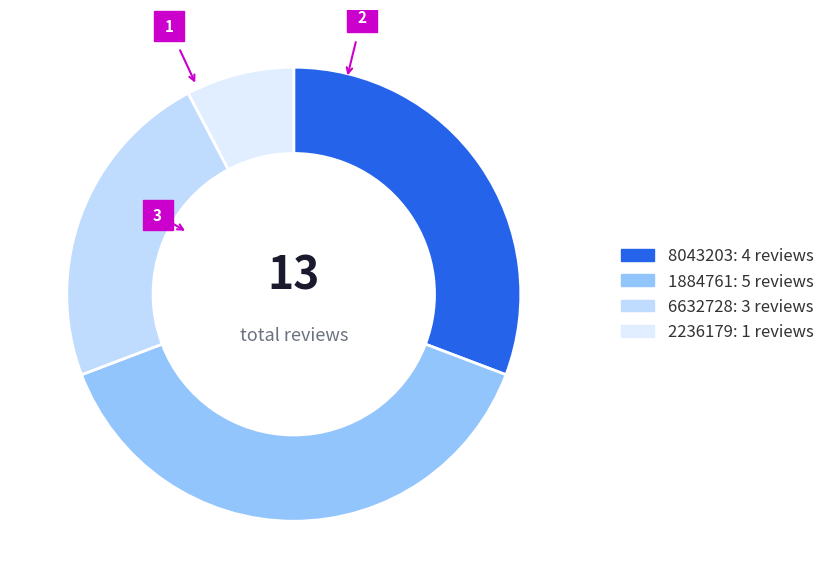

How many segments does this pie chart have?

4